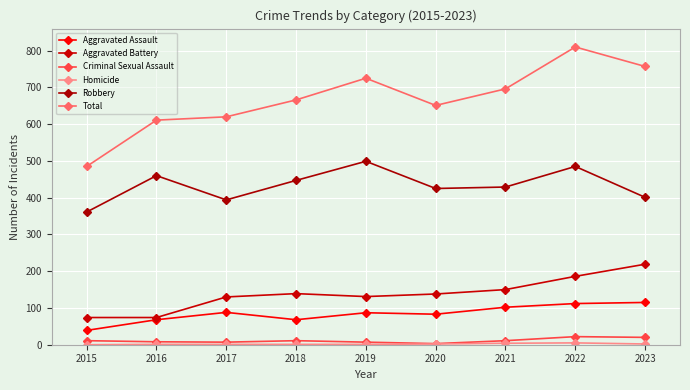

Where does the Robbery series first go above 429?

2016